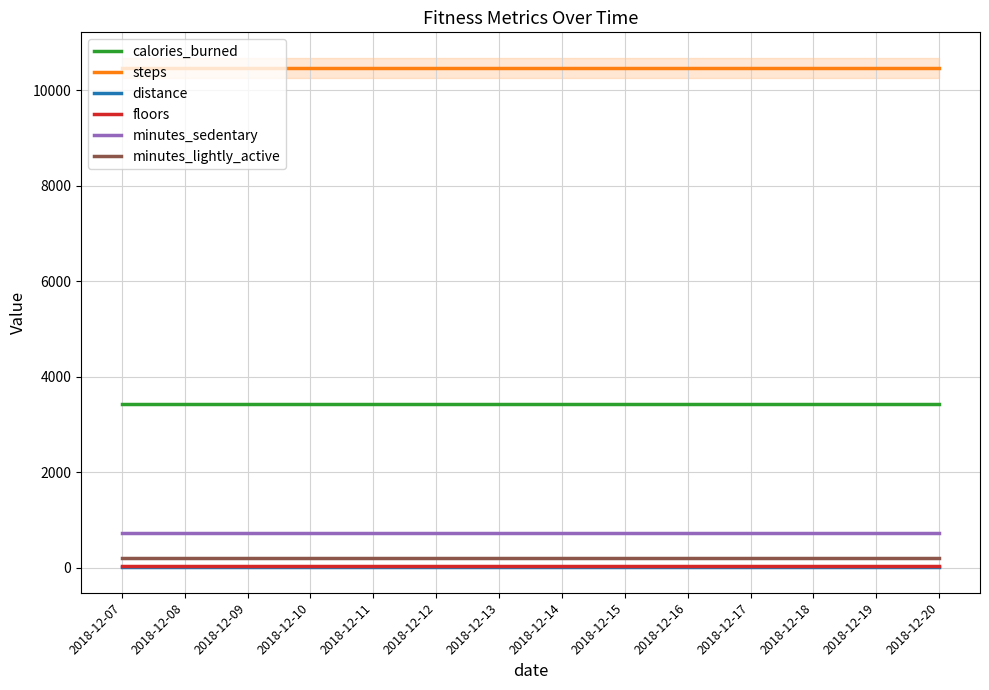

What is the sum of all calories_burned values?

48044.2